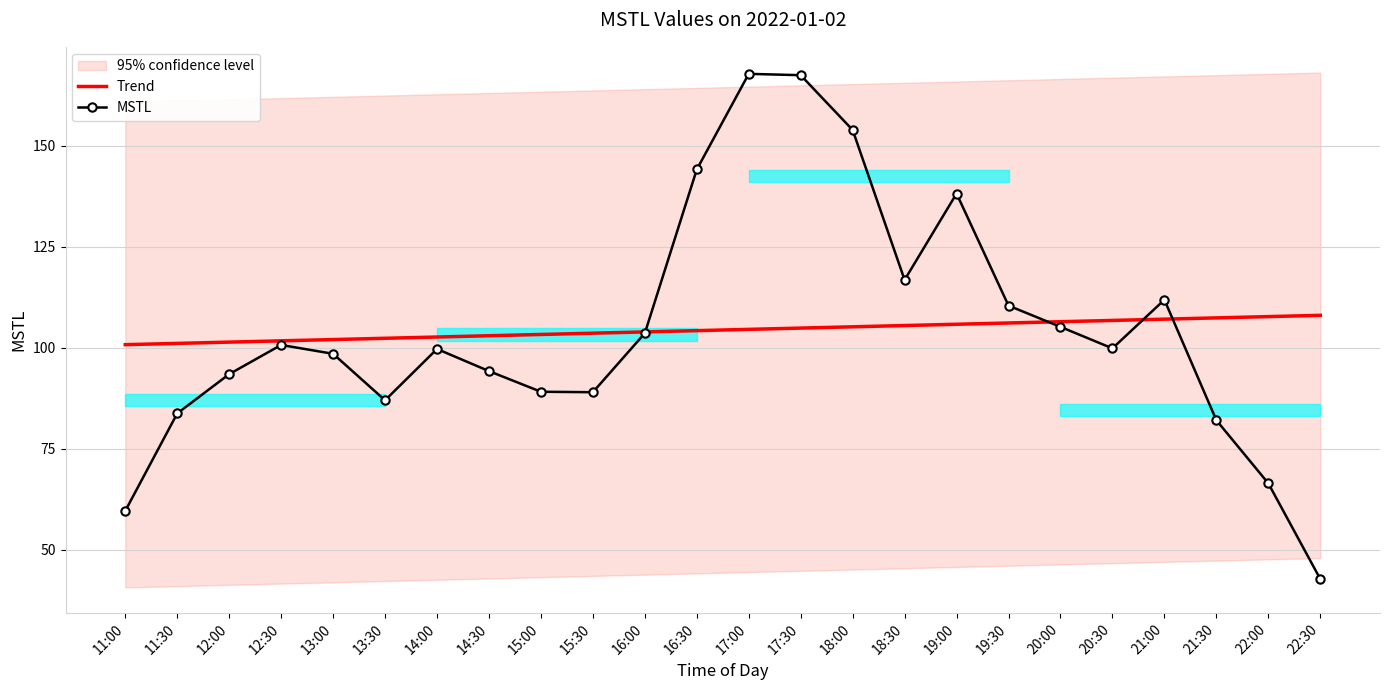

Which series has the largest total across all categories?

MSTL